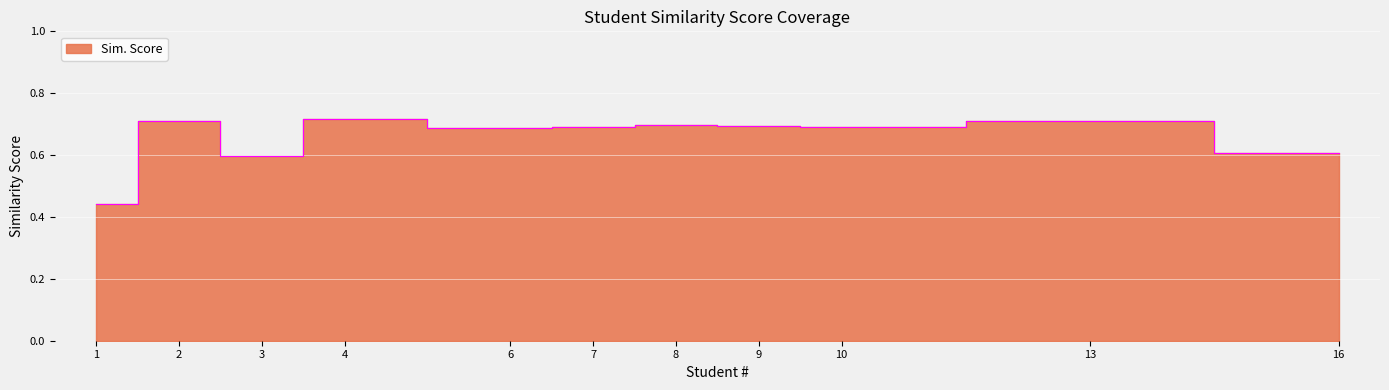

Which category has the highest value across all series?

4